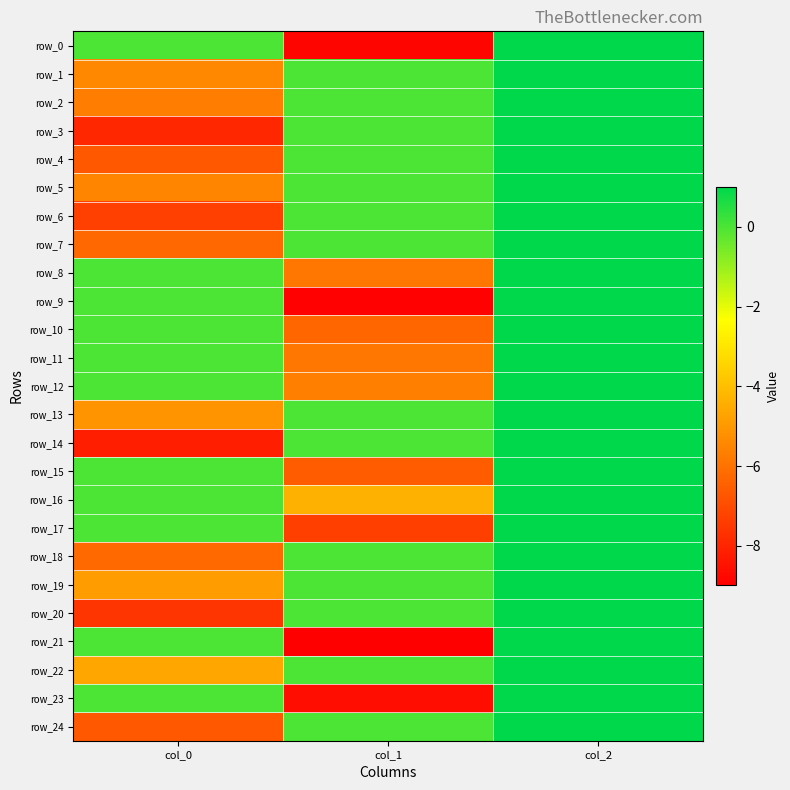

What is the maximum value for row_15?

1.0